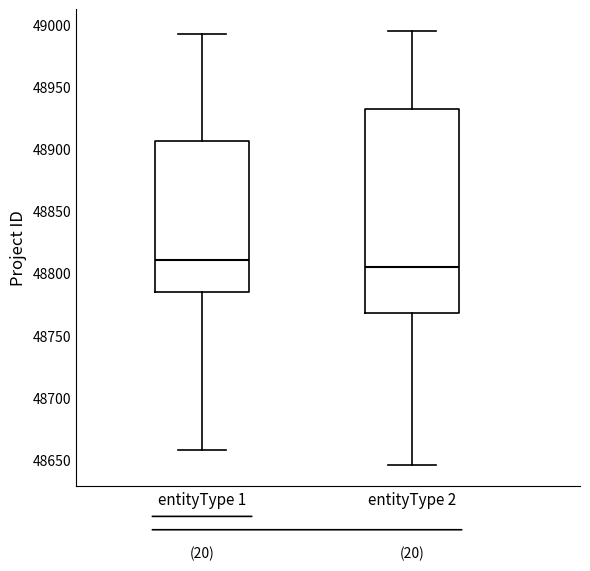

Comparing the boxes themselves (not the whiskers), which one is the tallest?

entityType 2